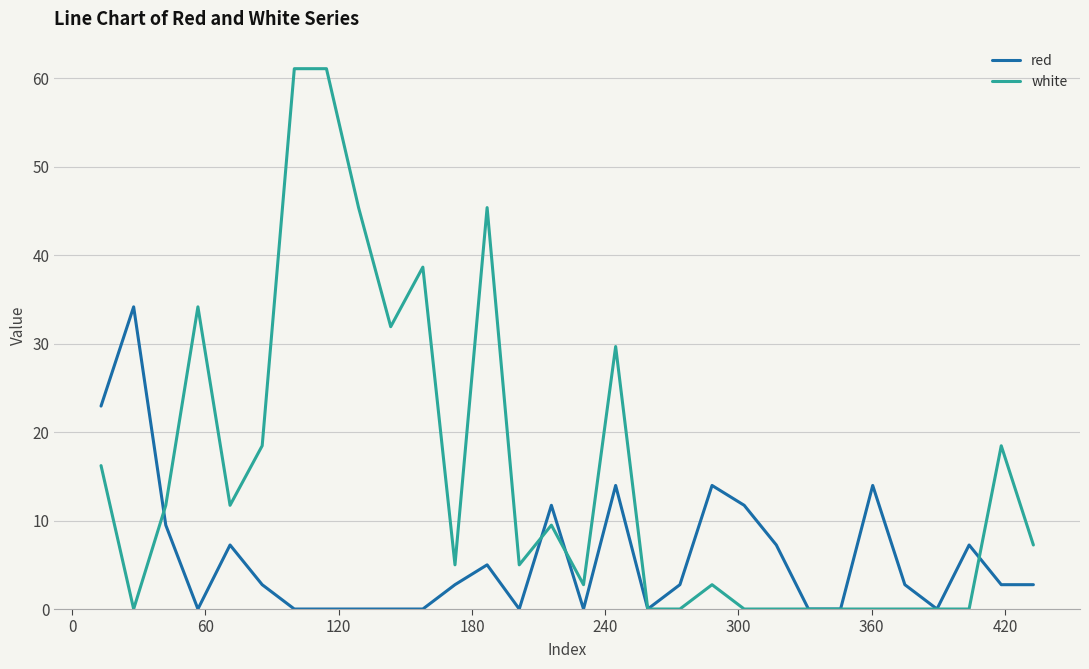

Rank the series by their average value, from highest to lowest.

white, red